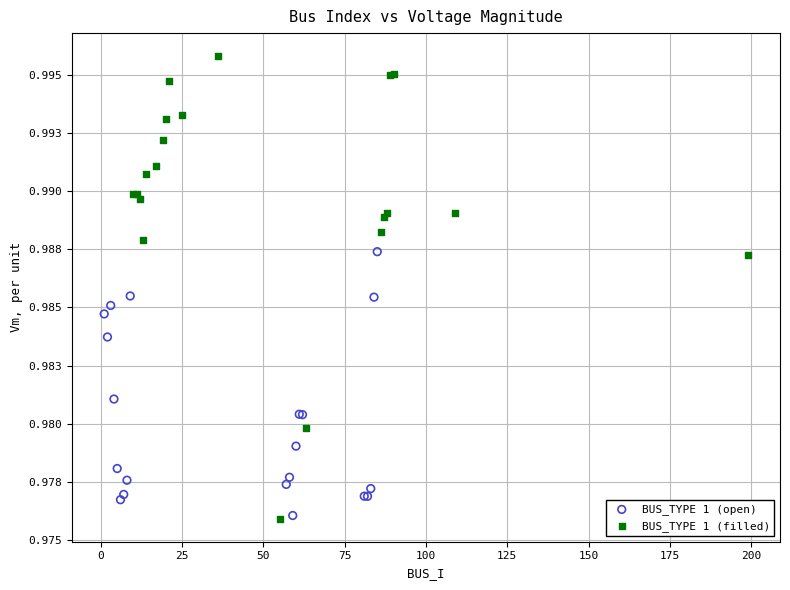

What are all the series names shown in the legend?

BUS_TYPE 1 (open), BUS_TYPE 1 (filled)